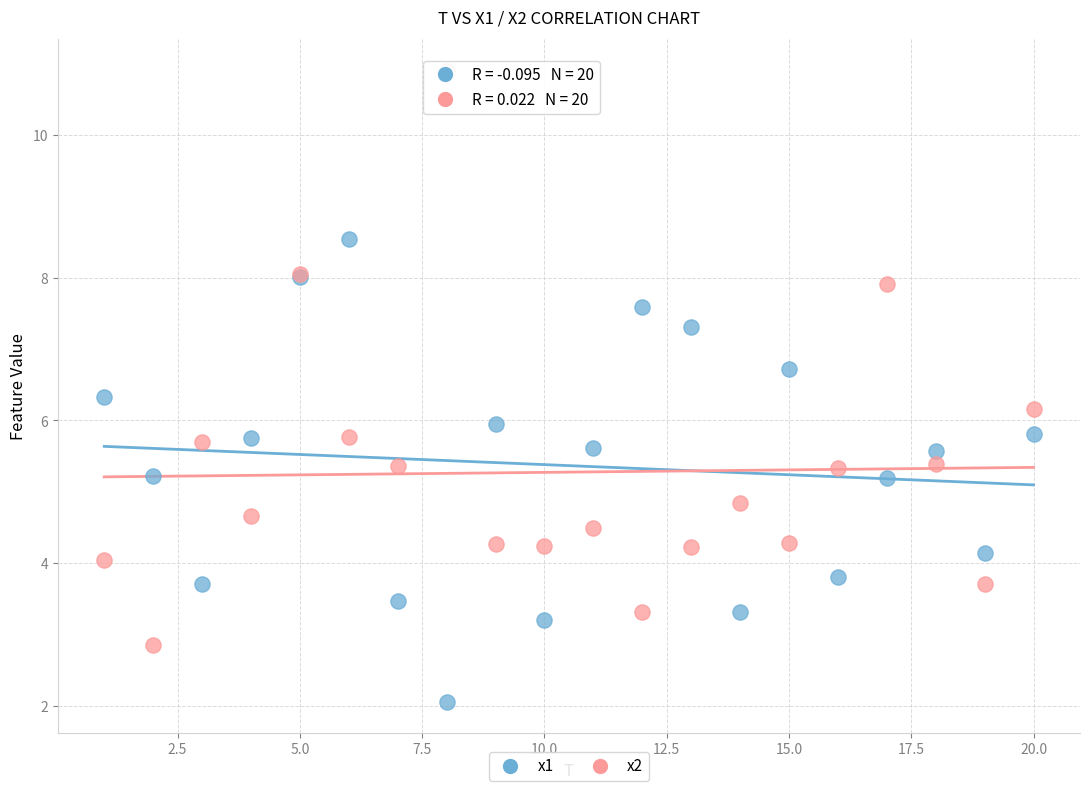

What is the X range (max minus min) for the scatter plot?

19.0